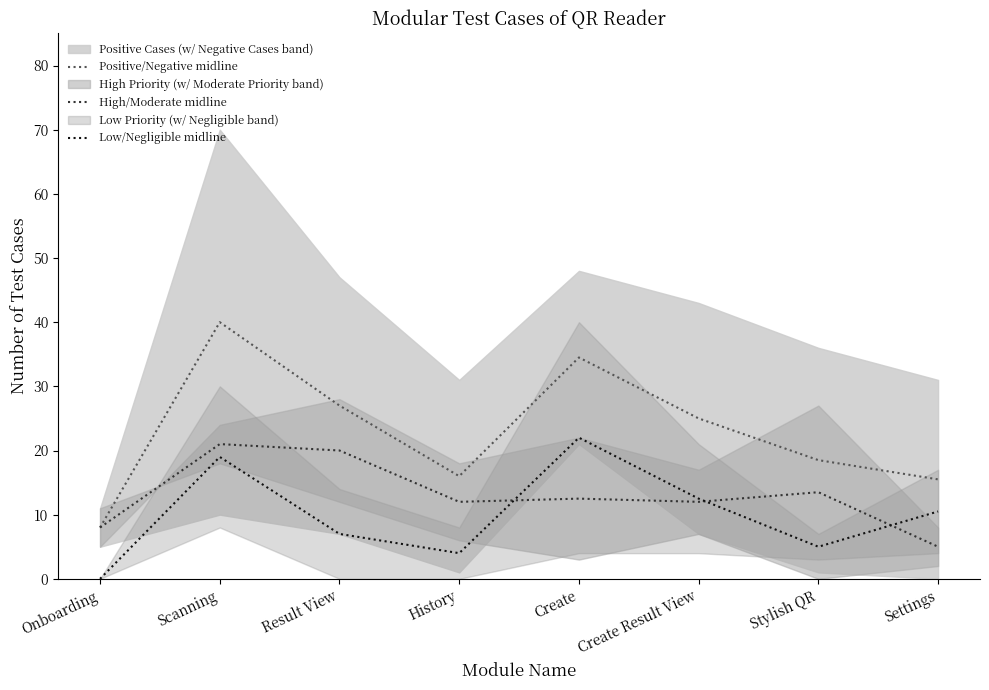

Does the chart display data point markers on the line(s)?

No